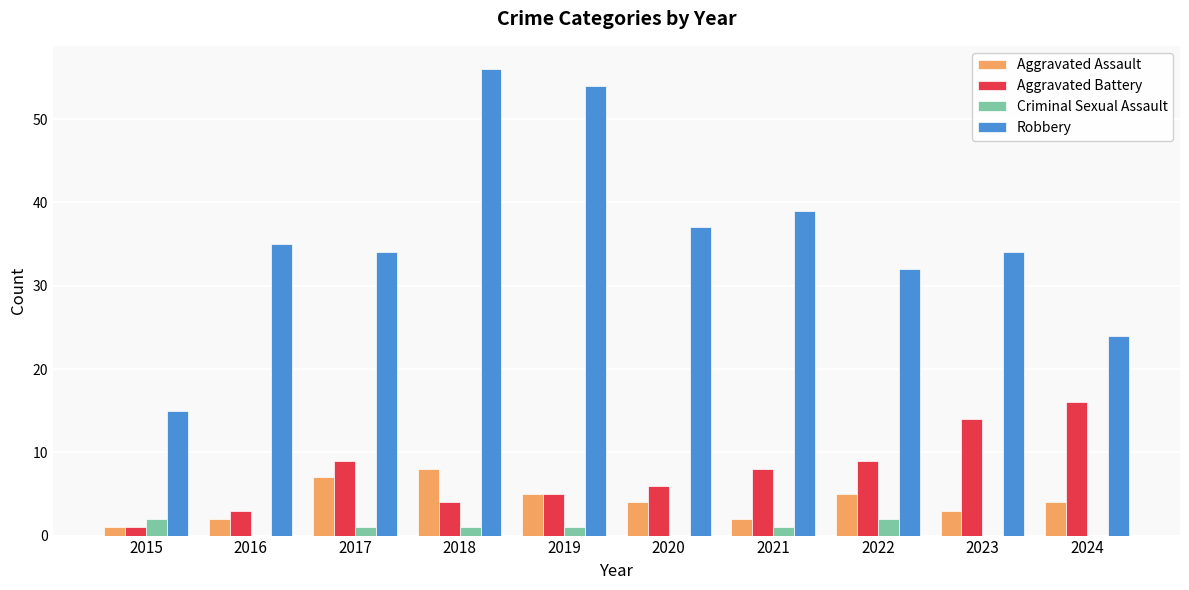

At which category does the chart reach its peak across all series?

2018